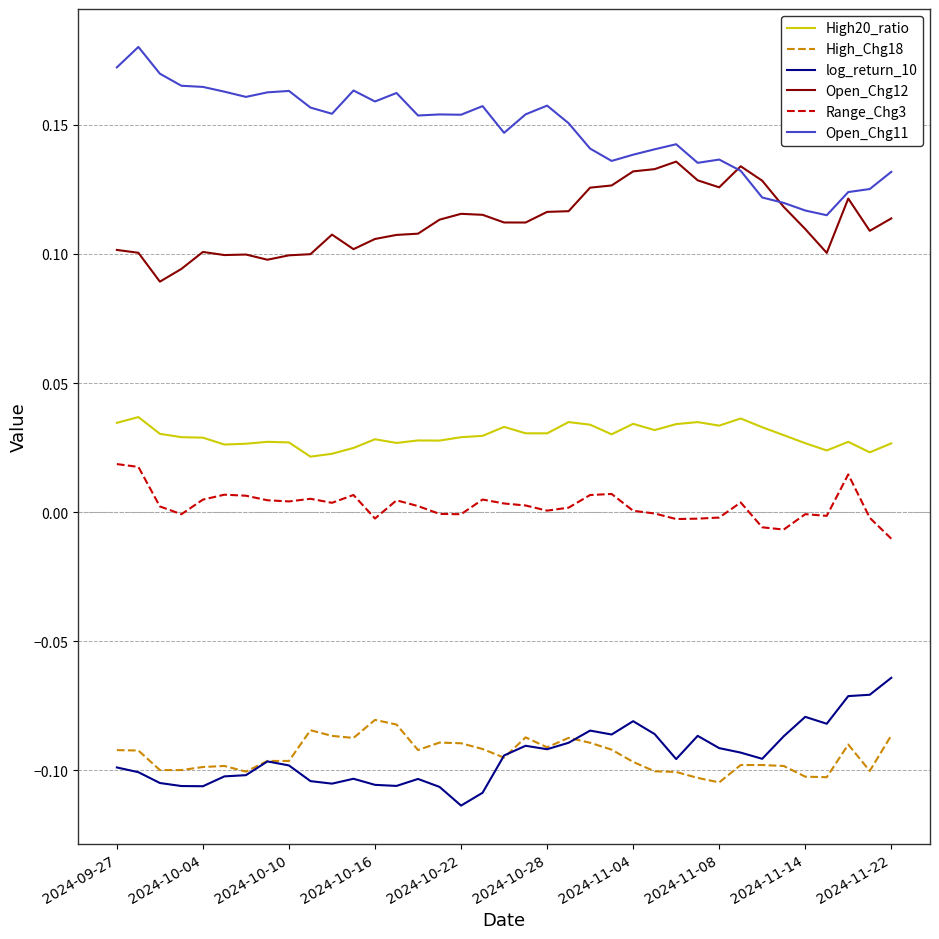

True or false: Open_Chg12 has more than 0 interior local peaks.

True